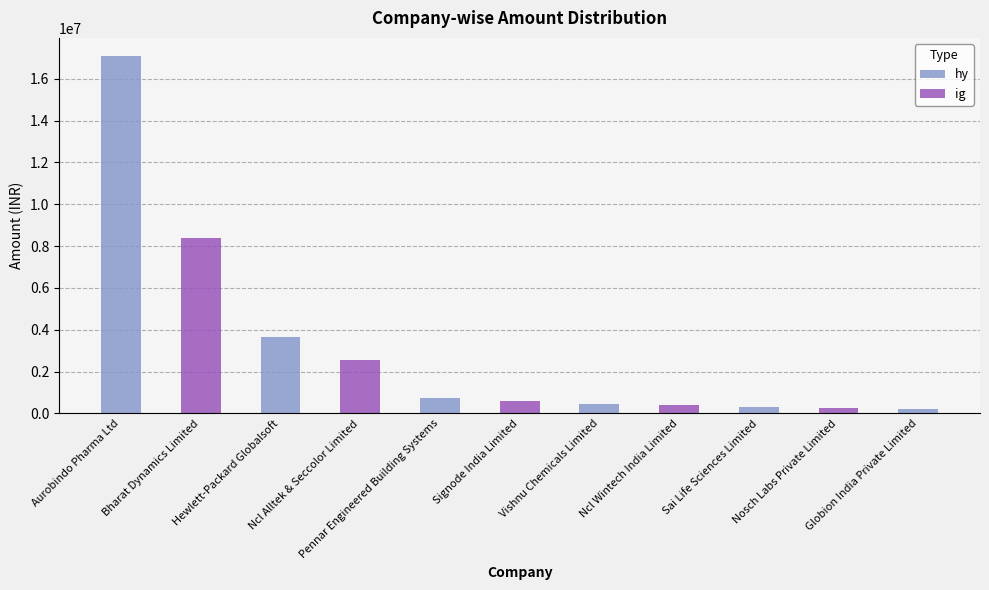

List the labels in order of value, smallest first.

Globion India Private Limited, Nosch Labs Private Limited, Sai Life Sciences Limited, Ncl Wintech India Limited, Vishnu Chemicals Limited, Signode India Limited, Pennar Engineered Building Systems, Ncl Alltek & Seccolor Limited, Hewlett-Packard Globalsoft, Bharat Dynamics Limited, Aurobindo Pharma Ltd